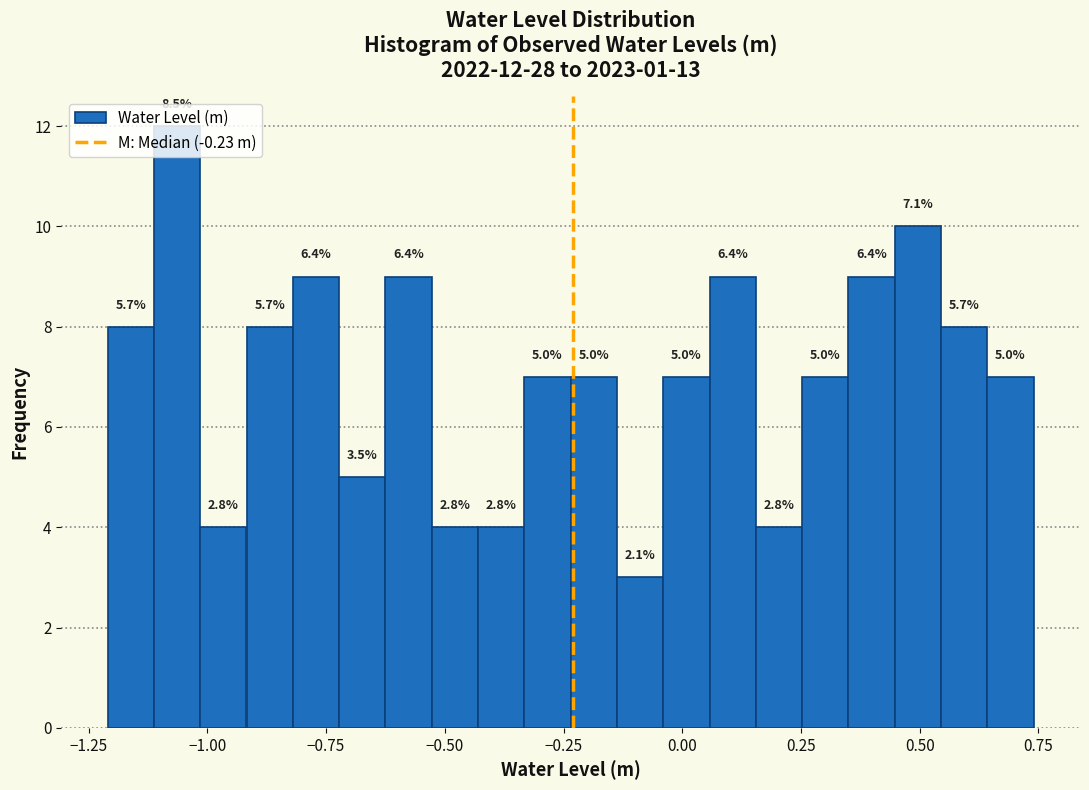

Read against the x-axis, roughly where is the centre of the tallest bar?

-1.05